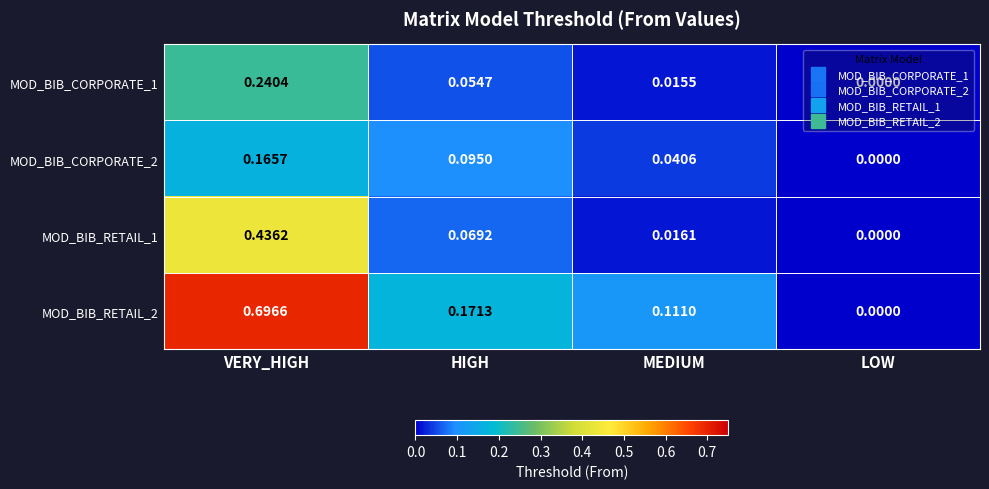

Which category has the lowest value across all series?

LOW